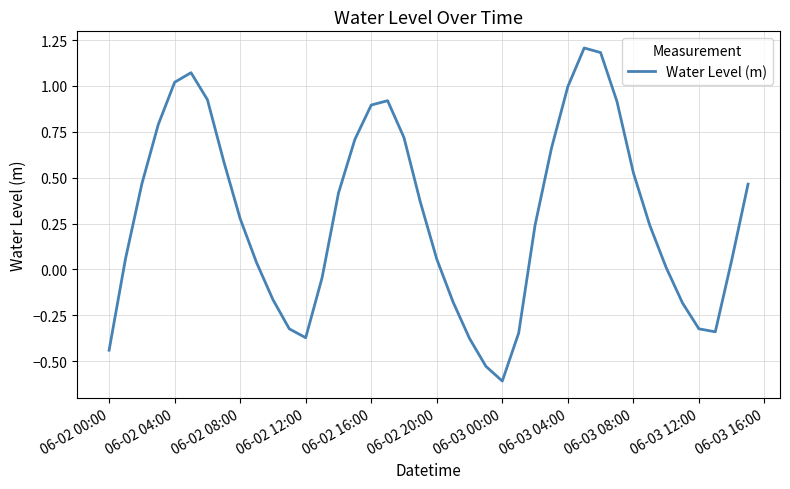

What is the smallest value displayed?

-0.6